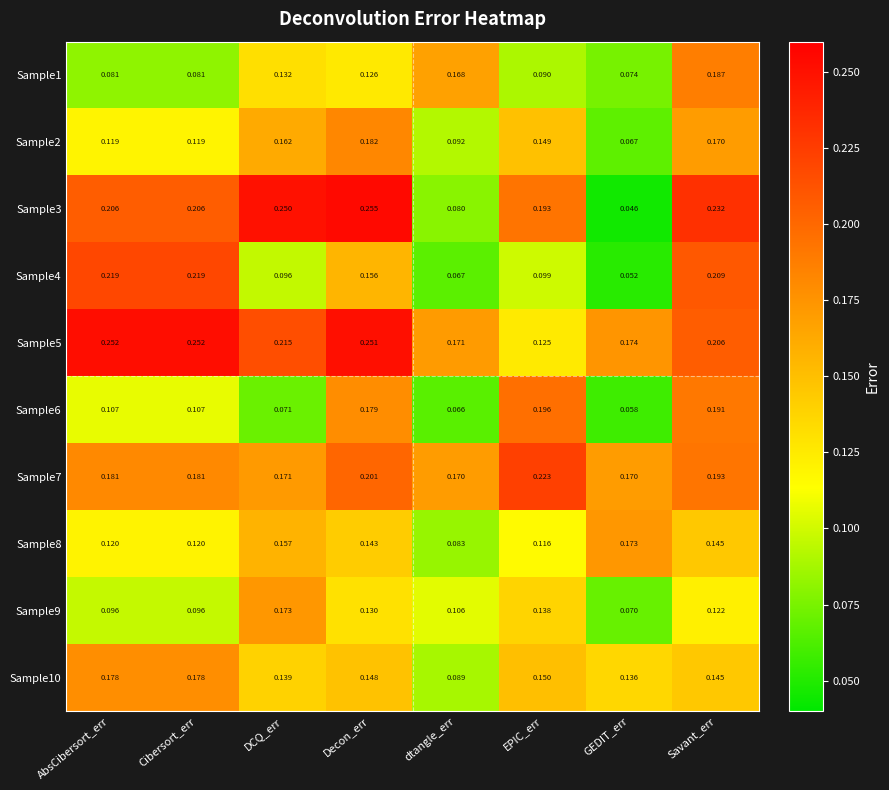

At which label is Sample5 closest to 0?

EPIC_err